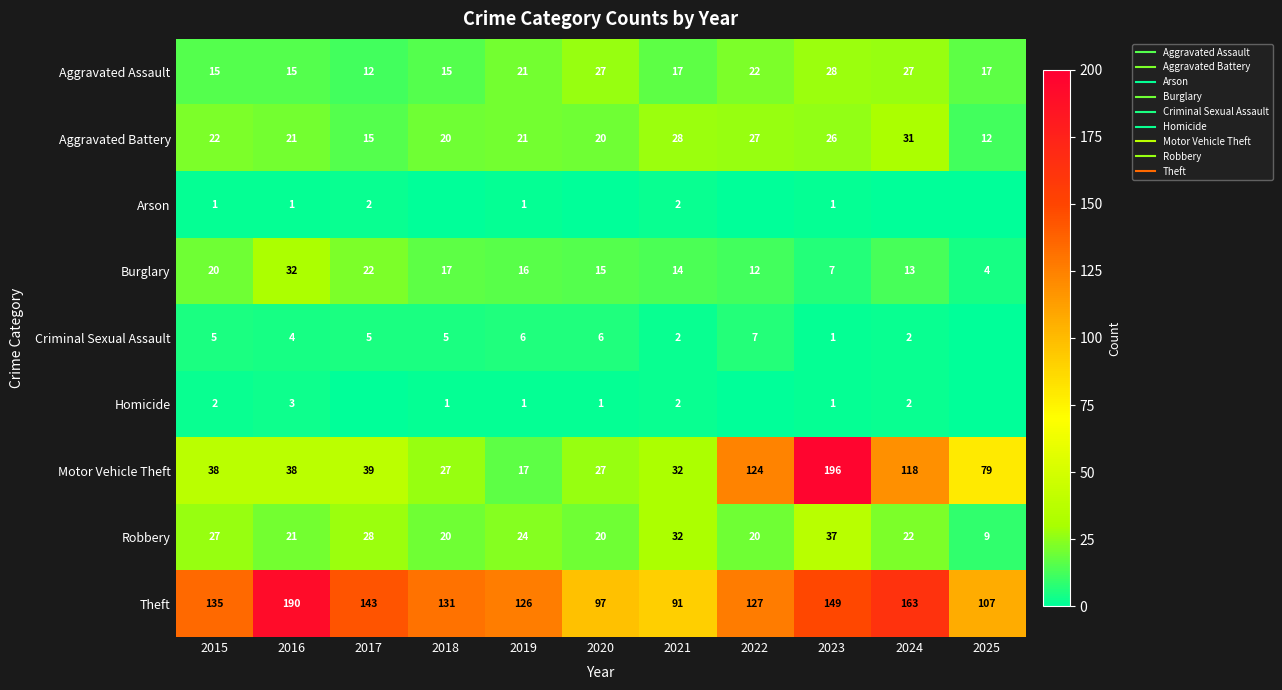

How many data points in Motor Vehicle Theft are above 38?

5